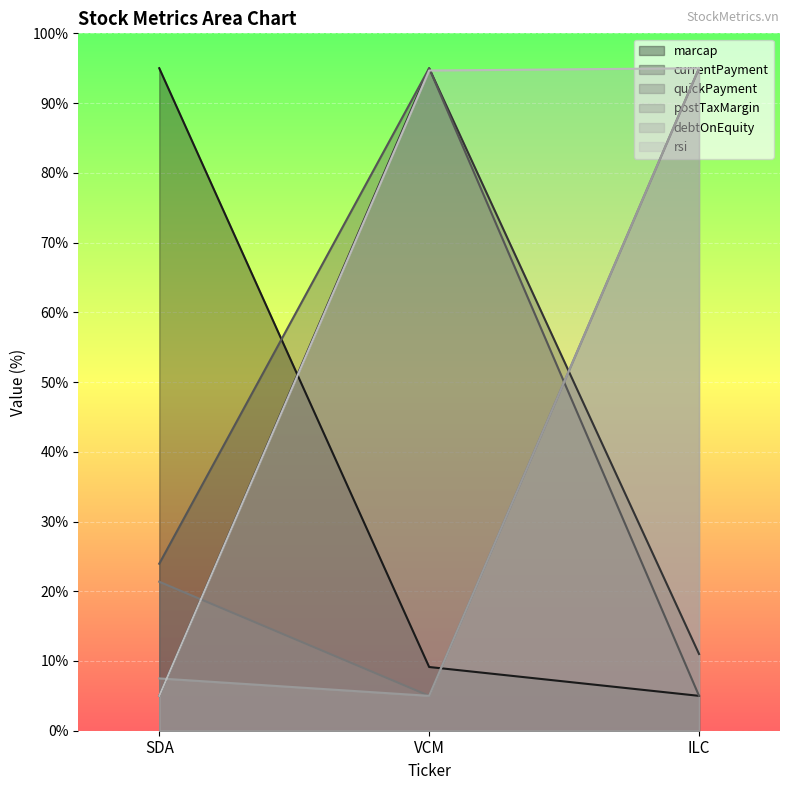

What is the value of the rsi point at the 1st from the left?

5.0